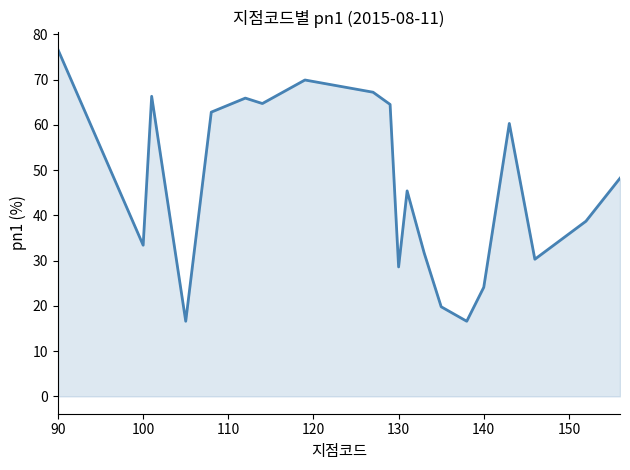

What is the minimum value shown in the chart?

16.6